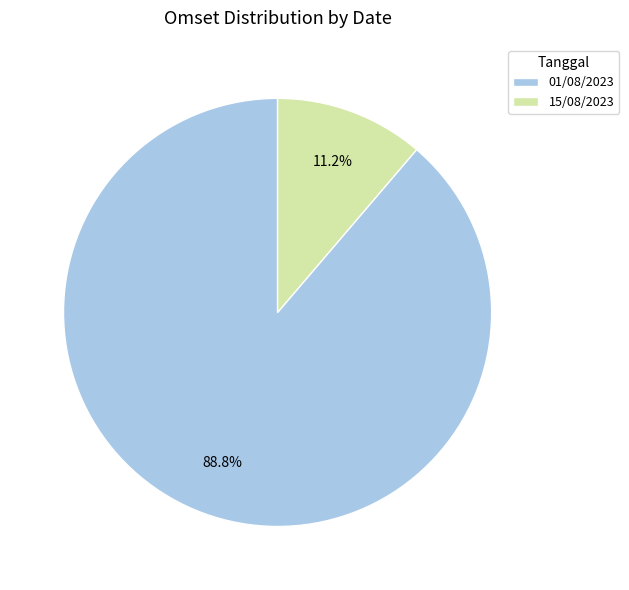

Which slice is the smallest?

15/08/2023